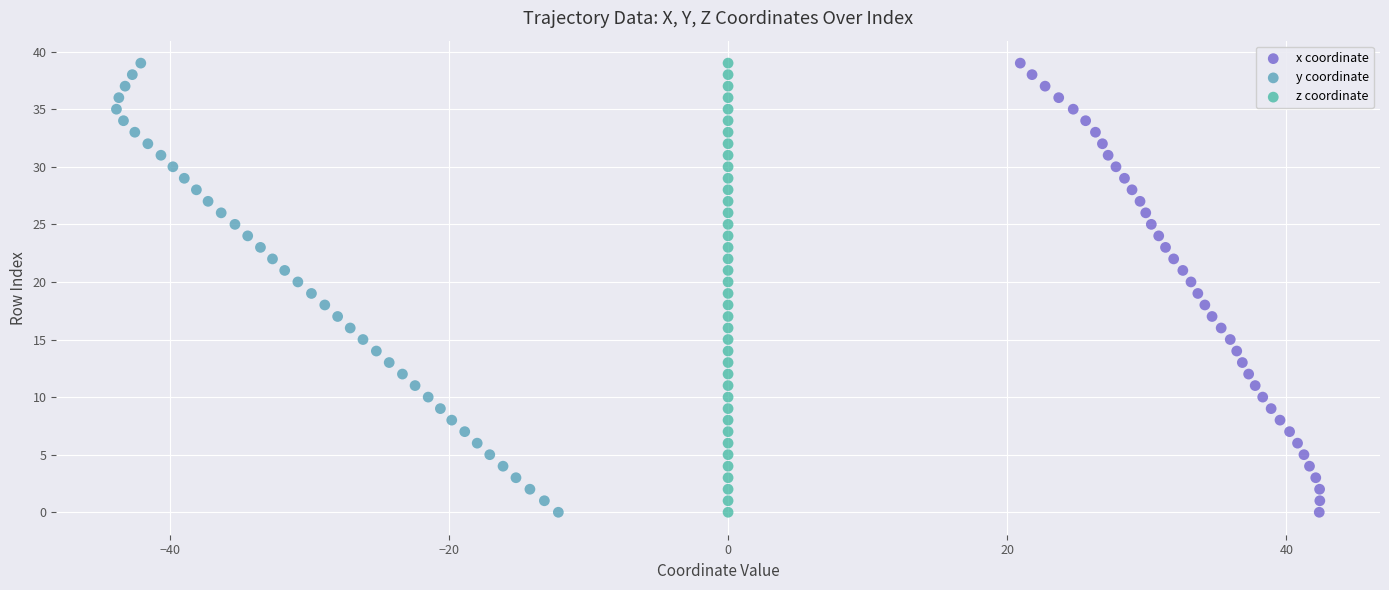

What are all the series names shown in the legend?

x coordinate, y coordinate, z coordinate